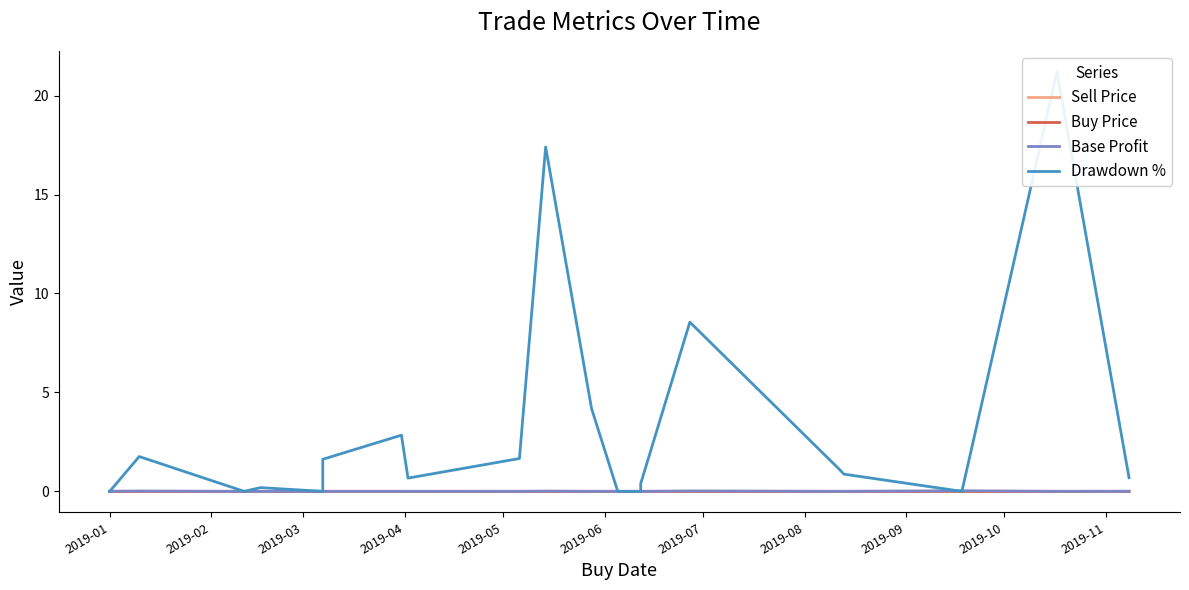

Is the value of Base Profit at 2019-02 greater than the value of Drawdown % at 2019-09?

No